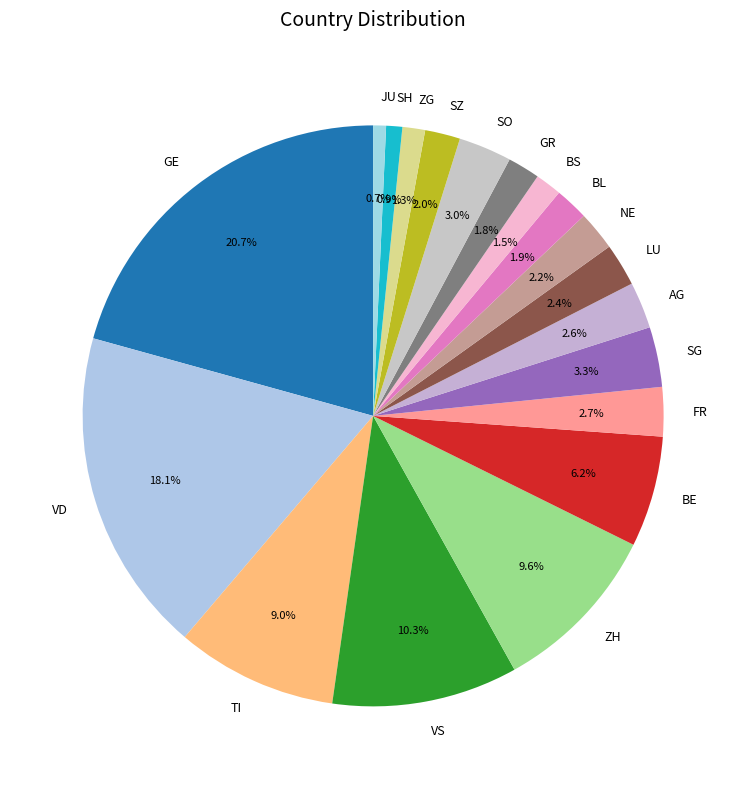

Is there any slice that represents more than half of the pie?

No